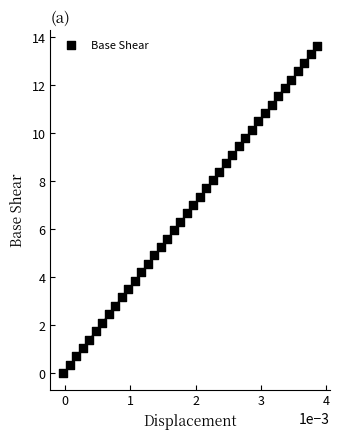

What is the range of Y values (max minus min)?

13.6